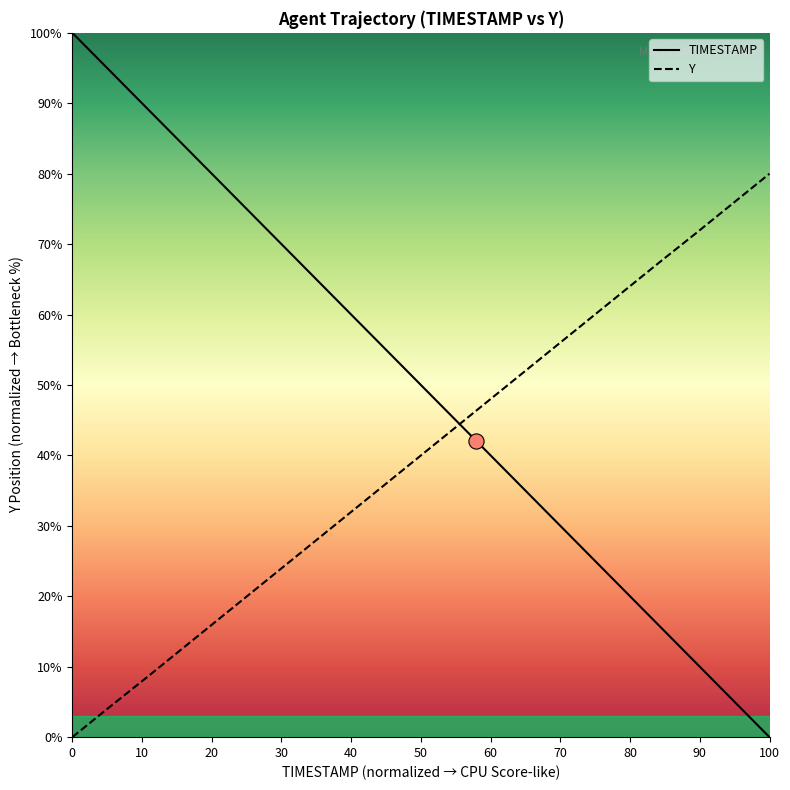

Which series has the largest total across all categories?

TIMESTAMP